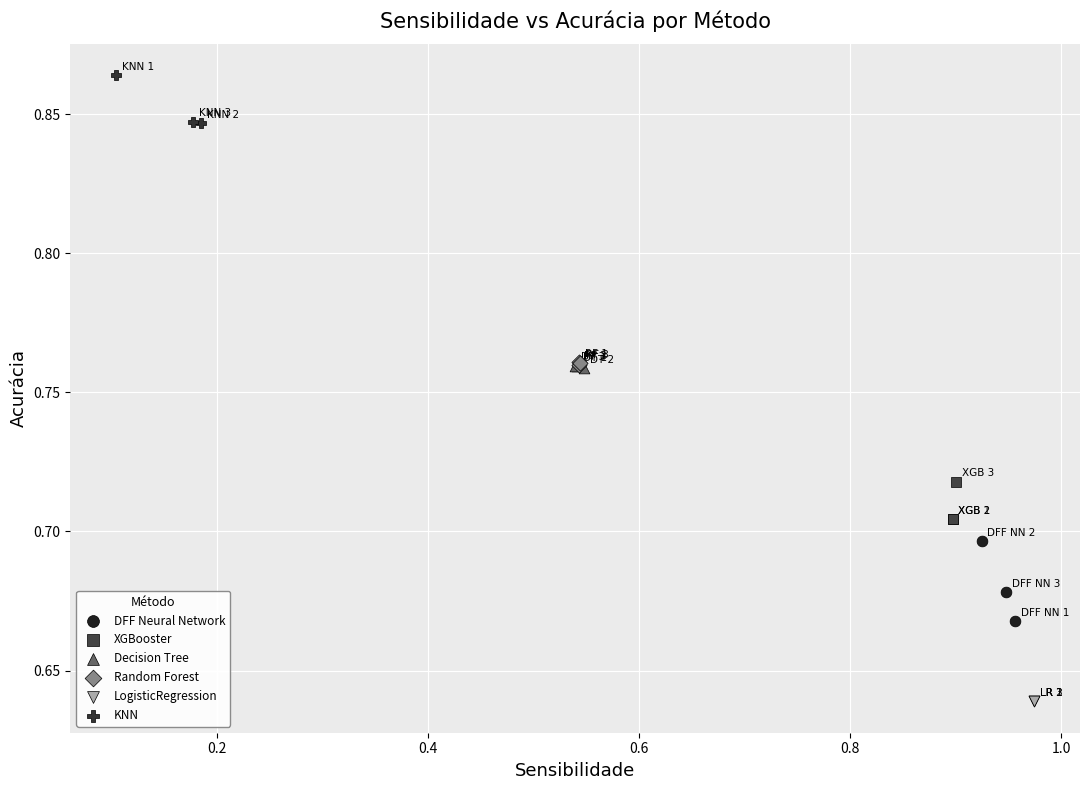

Which series reaches the minimum Y coordinate?

LogisticRegression